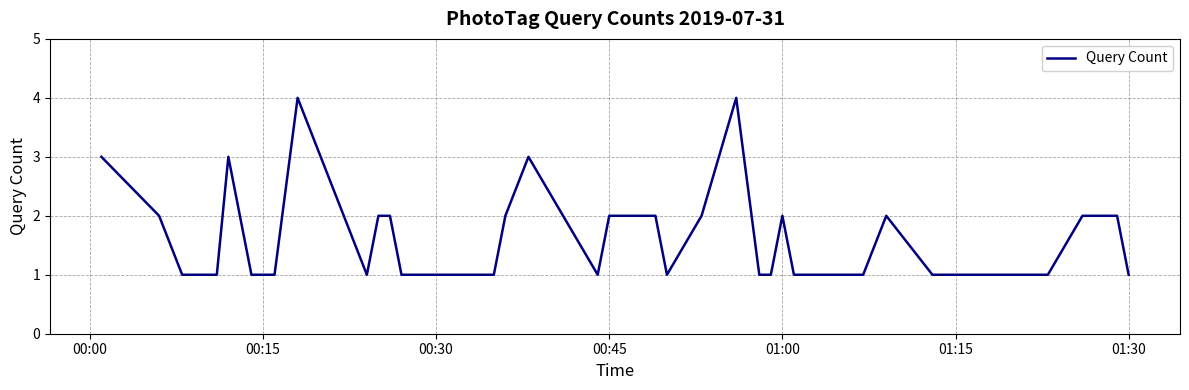

What is the maximum value shown in the chart?

4